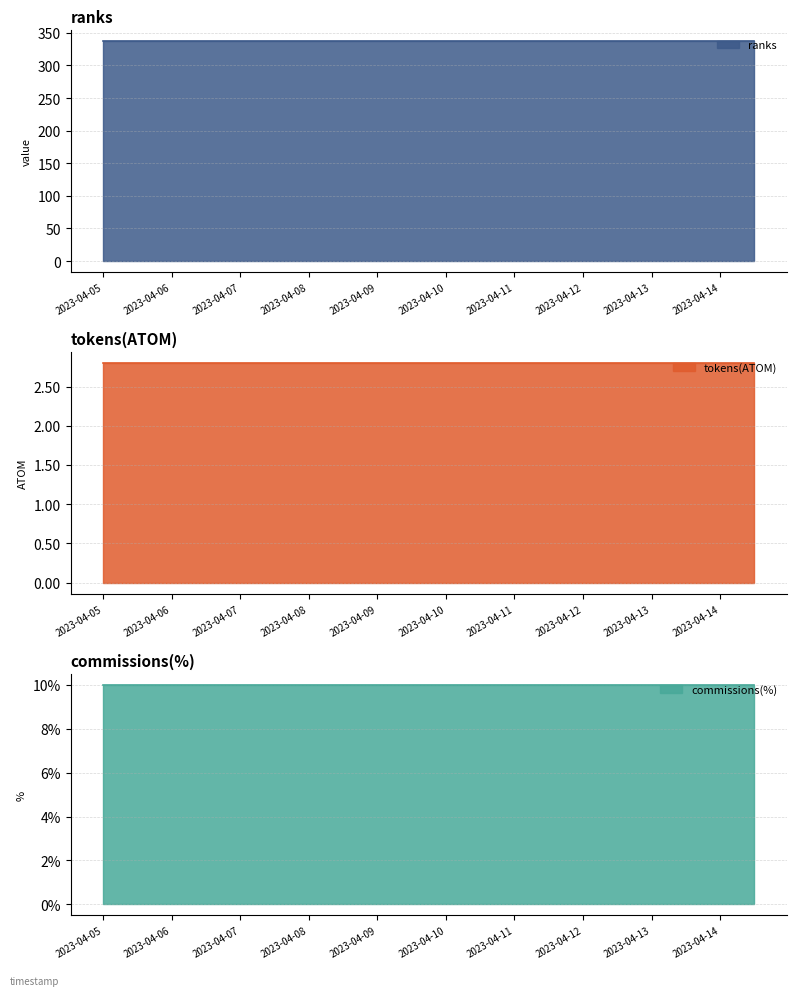

How many lines are shown in the chart?

3